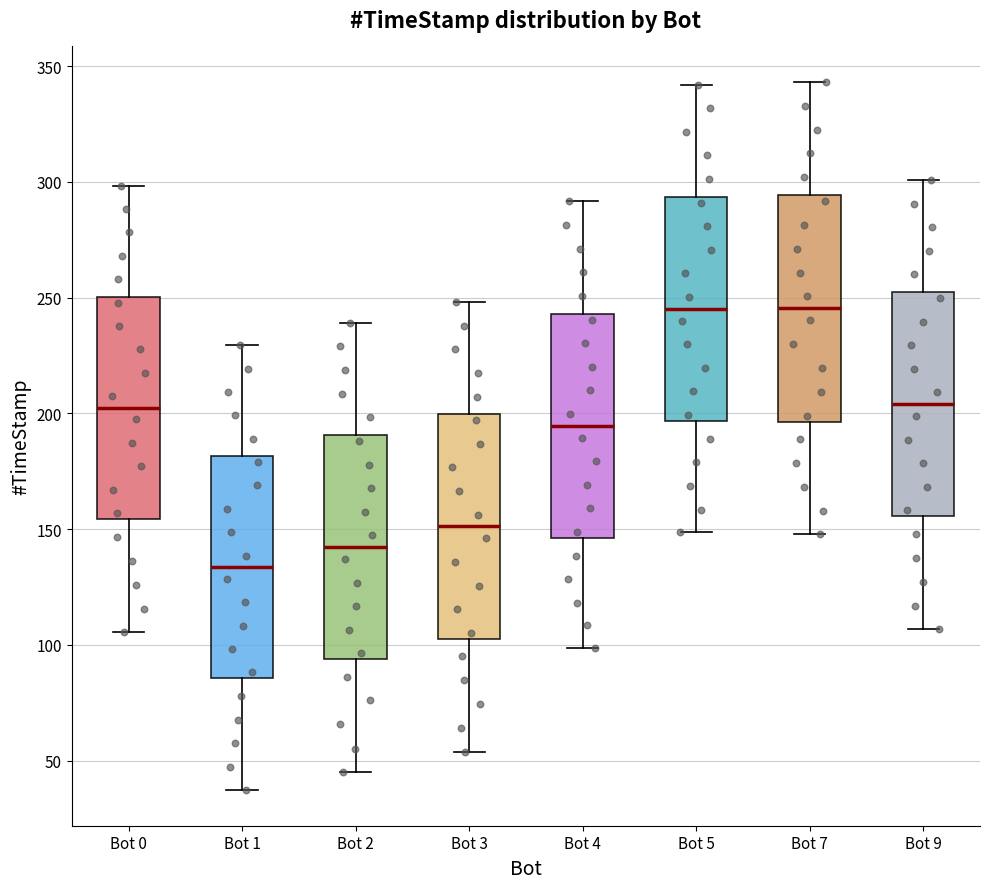

Reading left to right, read every box against the y-axis: the position of its median line, the range the box covers, and the ends of its whiskers. The values are not printed on the chart, so give them approximately, as read against the axis.

Bot 0: median 200, box 155 to 250, whiskers 105 to 300
Bot 1: median 135, box 85 to 180, whiskers 35 to 230
Bot 2: median 140, box 95 to 190, whiskers 45 to 240
Bot 3: median 150, box 105 to 200, whiskers 55 to 250
Bot 4: median 195, box 145 to 245, whiskers 100 to 290
Bot 5: median 245, box 195 to 295, whiskers 150 to 340
Bot 7: median 245, box 195 to 295, whiskers 150 to 345
Bot 9: median 205, box 155 to 250, whiskers 105 to 300